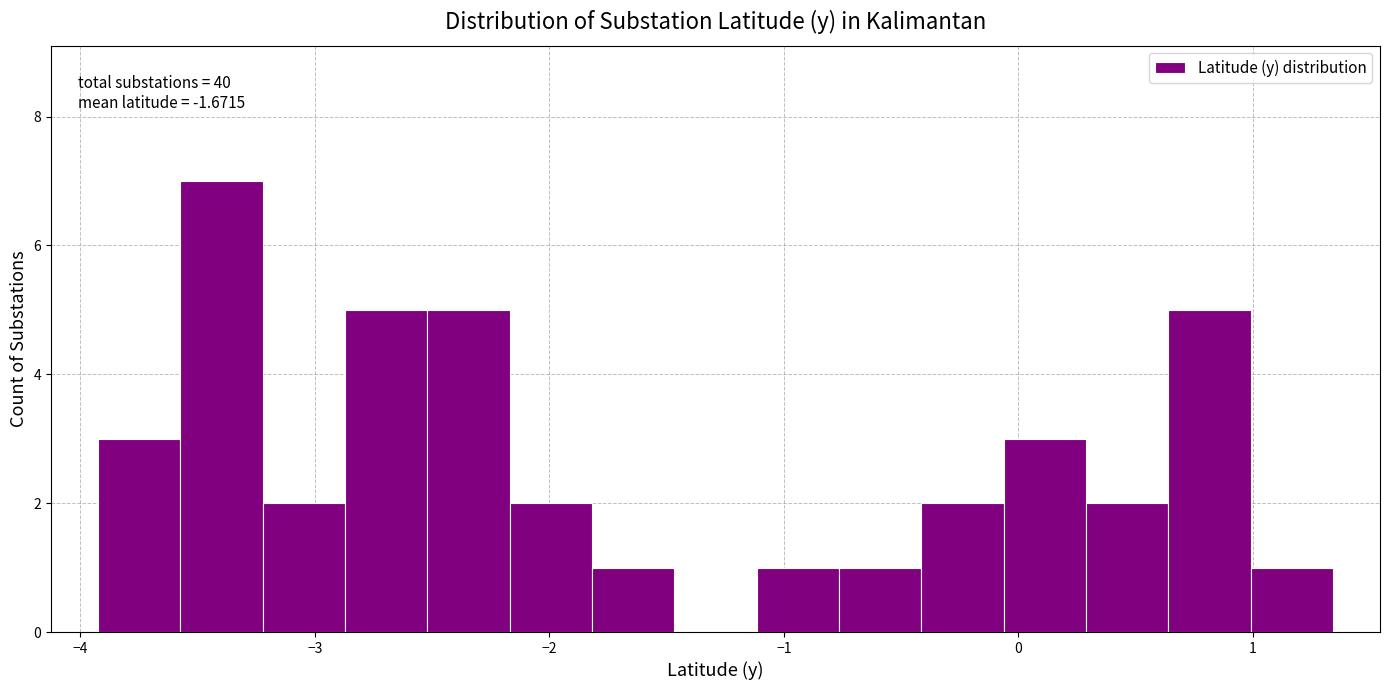

Read against the x-axis, roughly where is the centre of the tallest bar?

-3.4